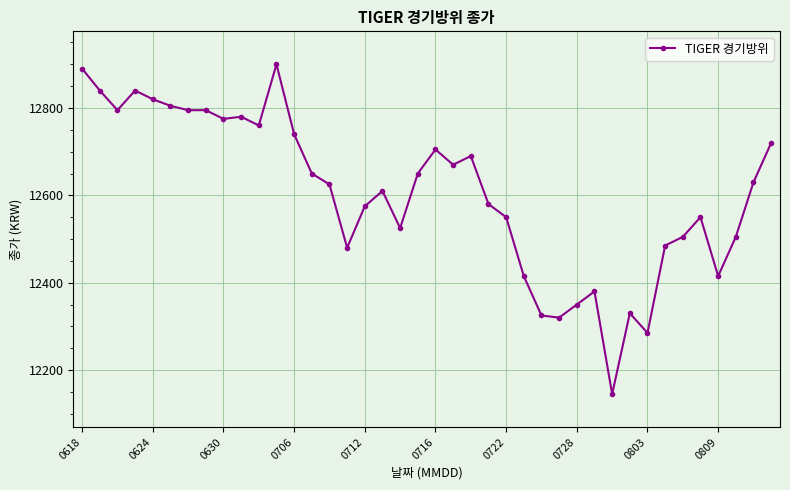

What is the average value?

12605